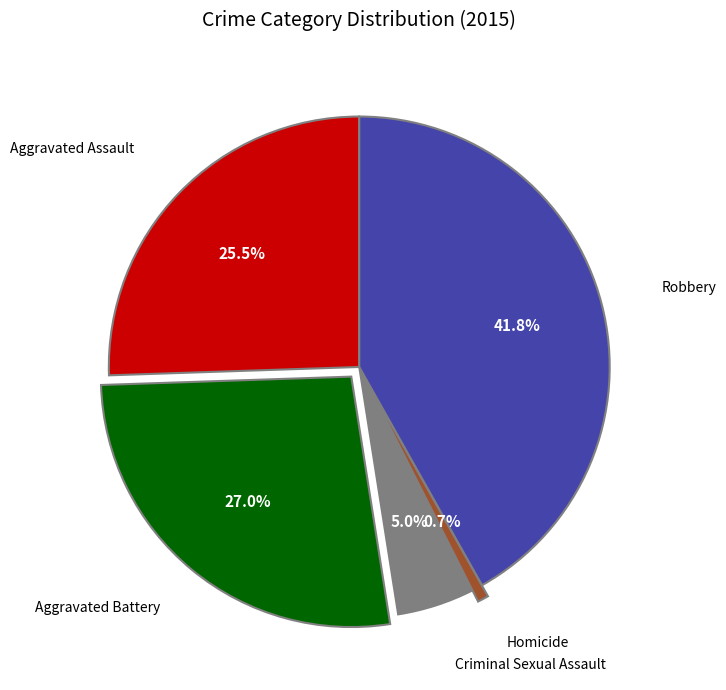

Is there any slice that represents more than half of the pie?

No